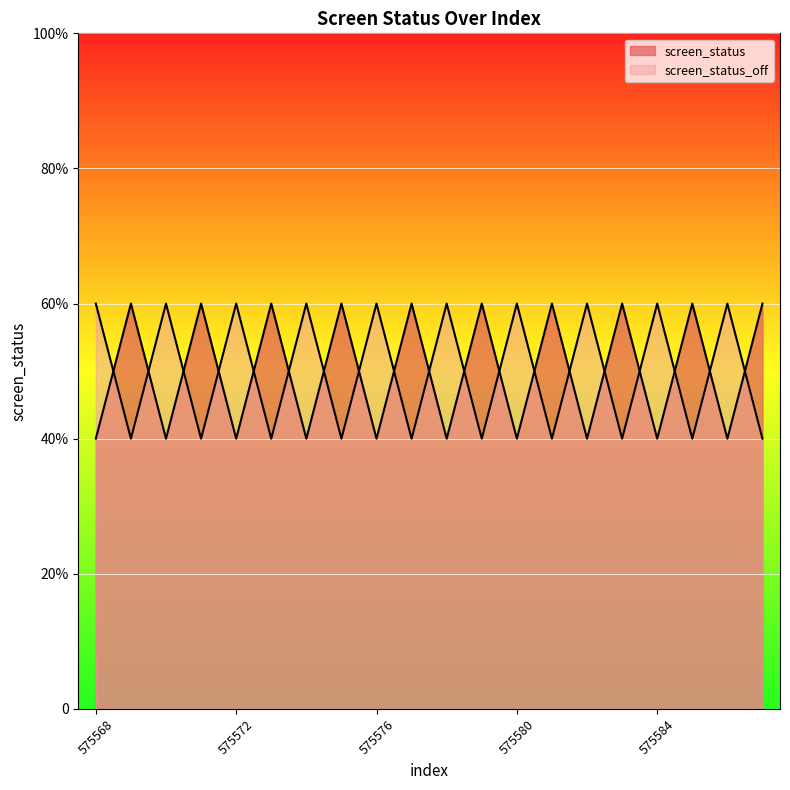

How many lines are shown in the chart?

2